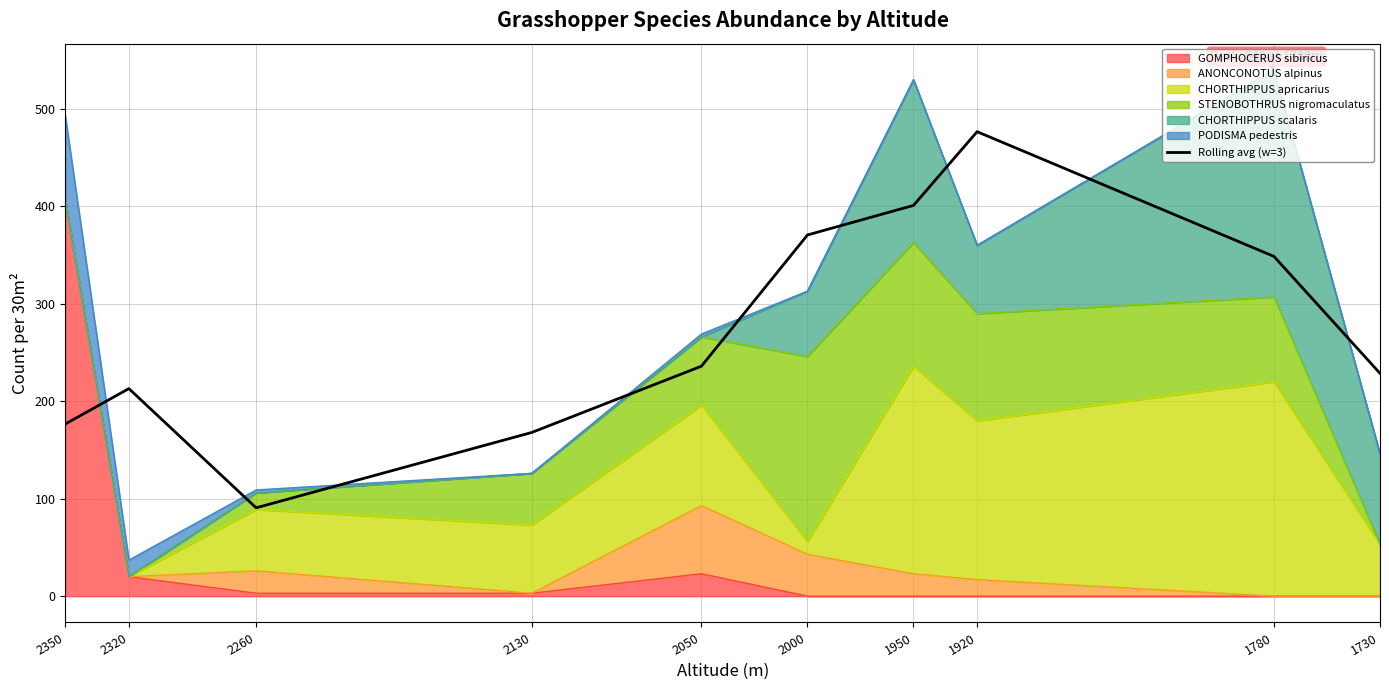

How many lines are shown in the chart?

1